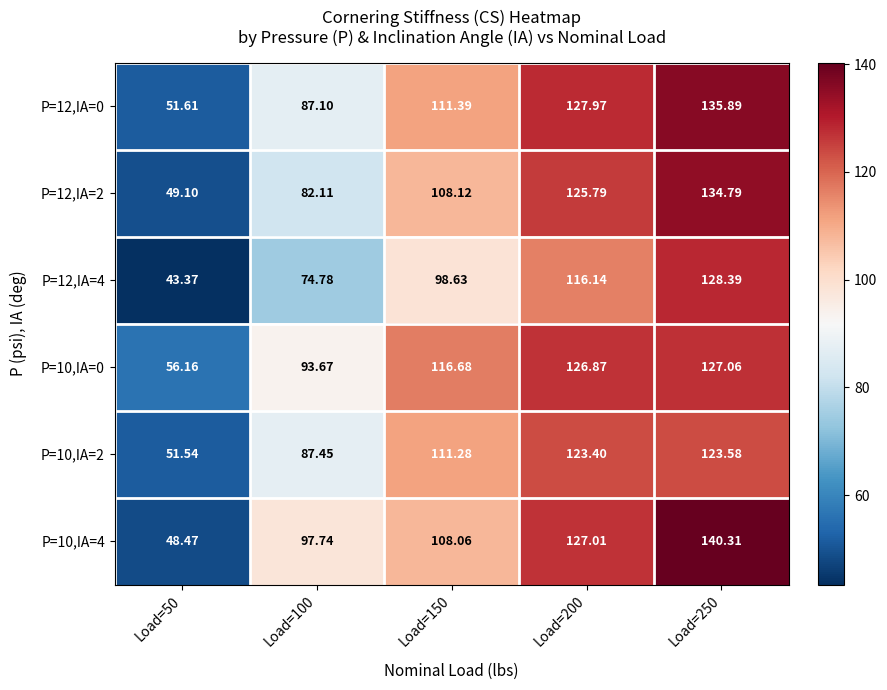

Which series has the largest range (max minus min)?

P=10,IA=4